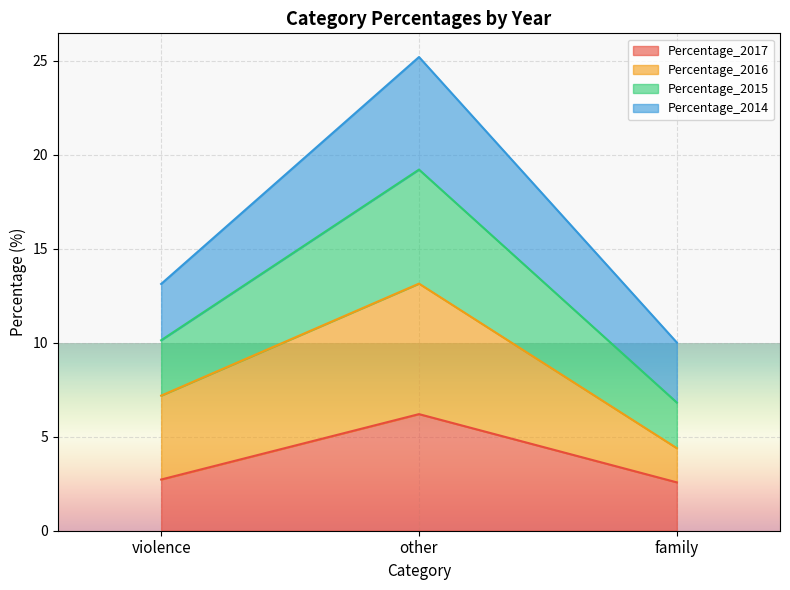

Which has a higher value, family or violence?

violence